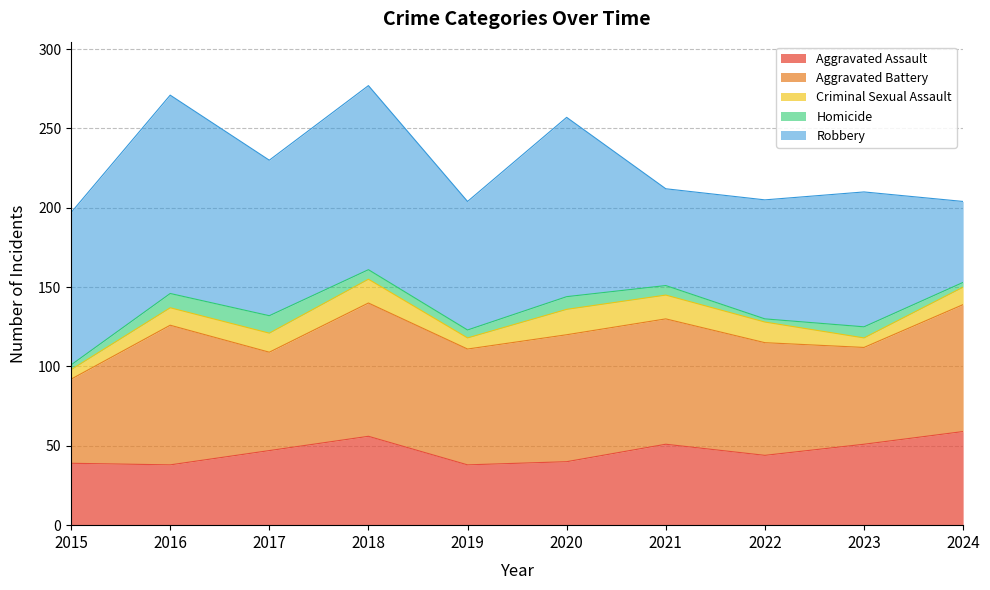

True or false: Homicide and Aggravated Assault cross at least once.

False